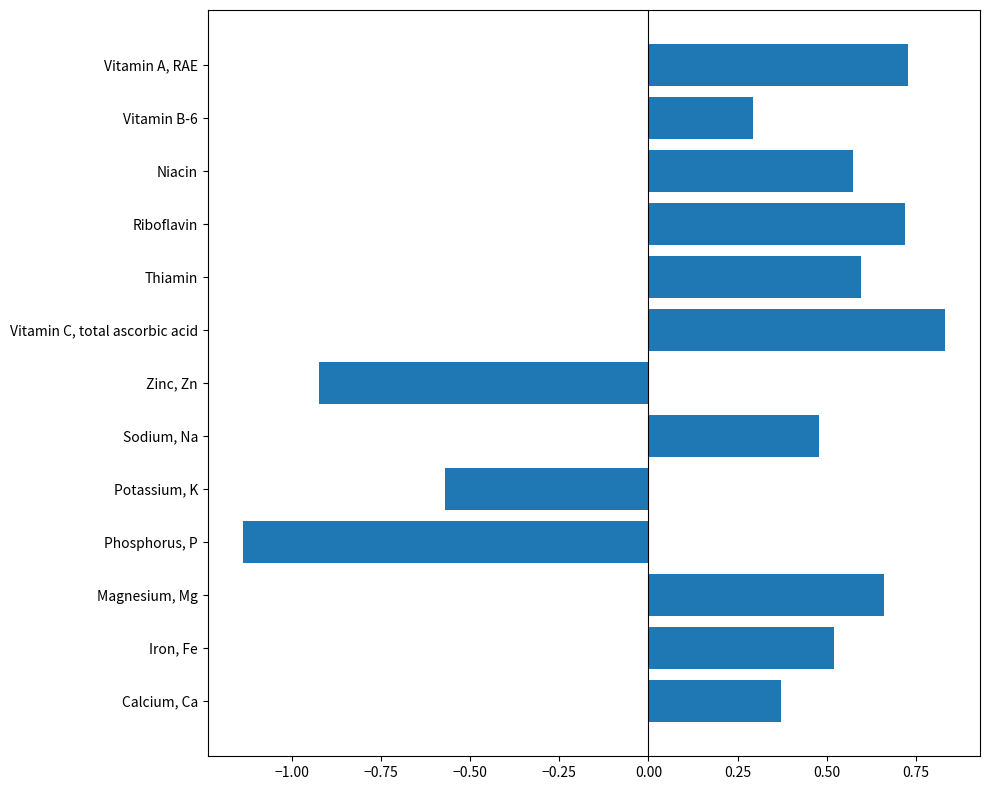

At which category does the chart reach its minimum across all series?

Phosphorus, P